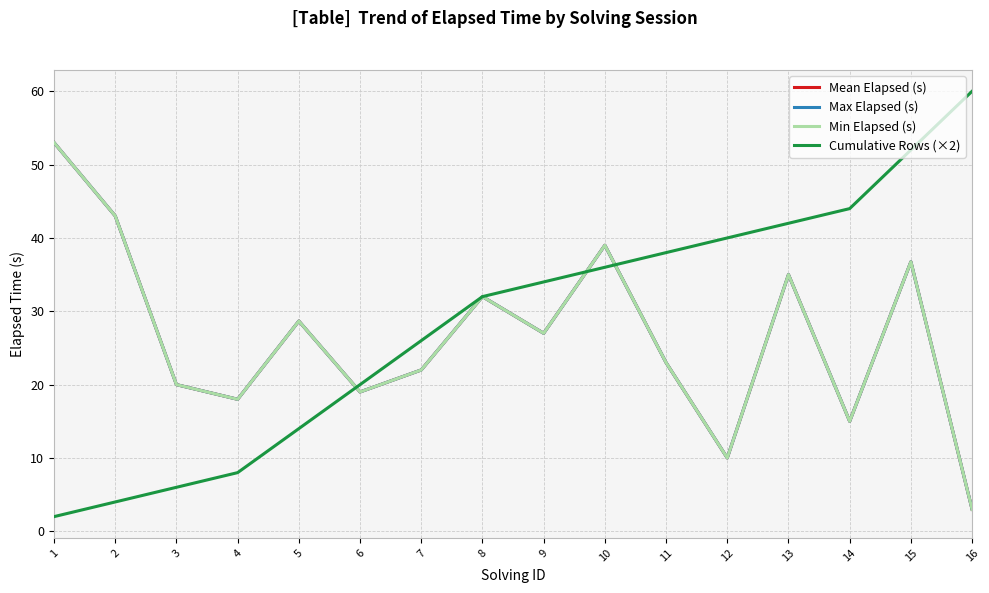

At how many categories does at least one series exceed 3?

16